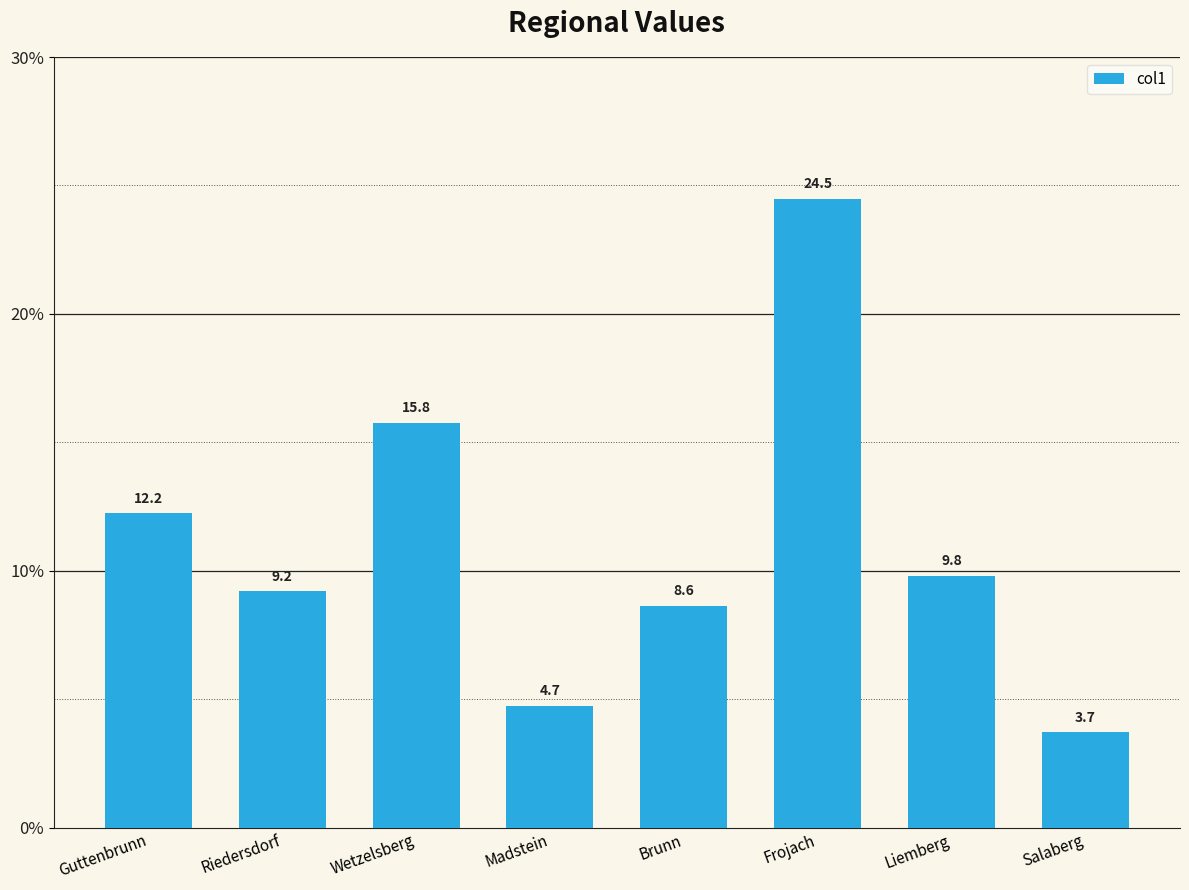

What is the label of the 1st bar from the left?

Guttenbrunn